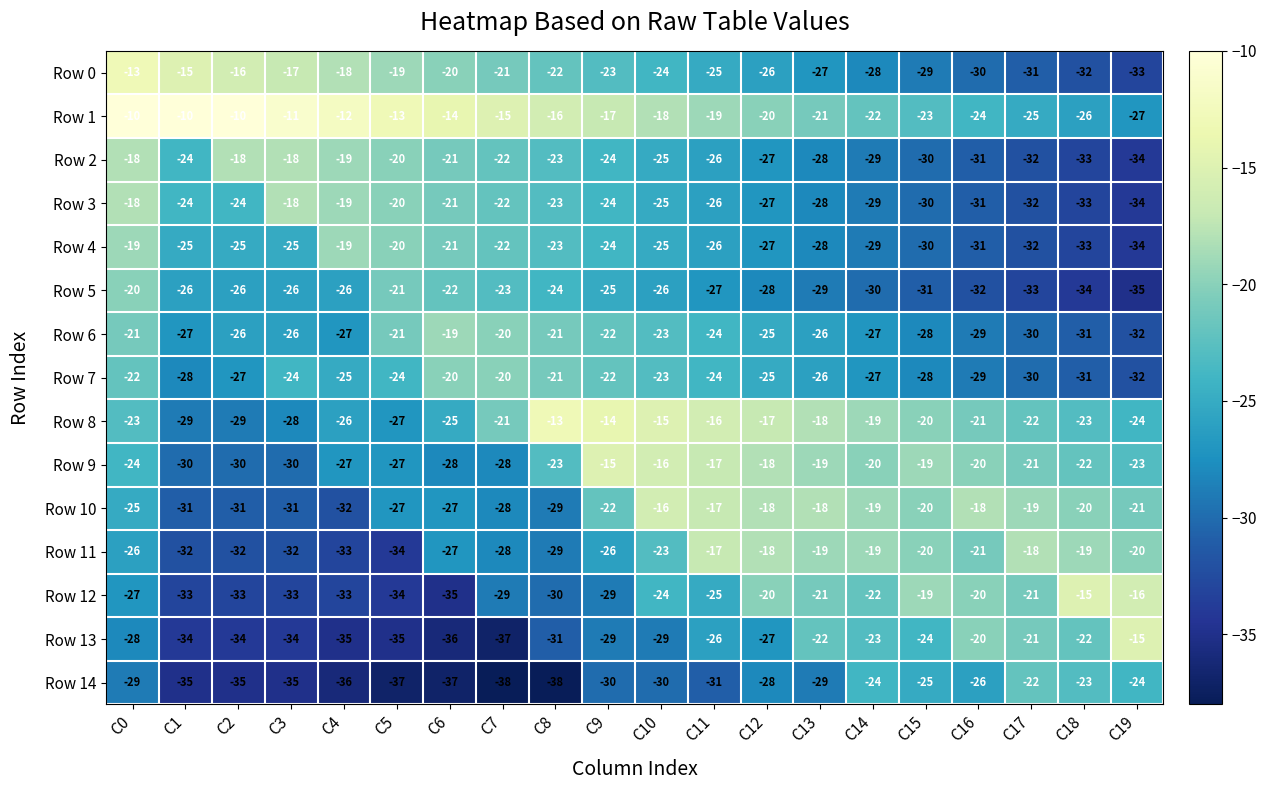

Where does the Row 9 series first go above -22?

C9